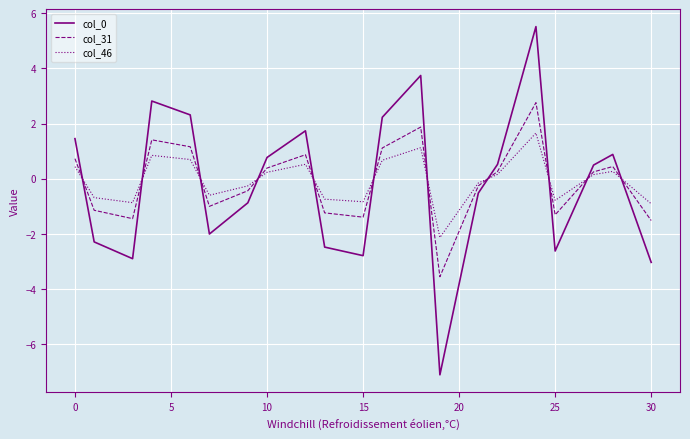

What is the highest value of the col_31 series?

2.8